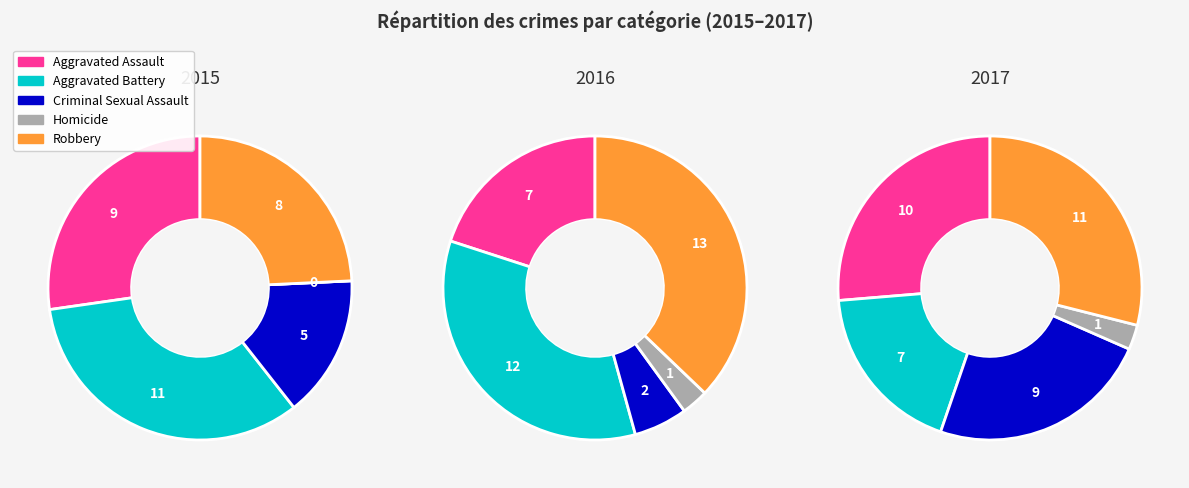

What is the smallest slice in the pie chart?

Homicide